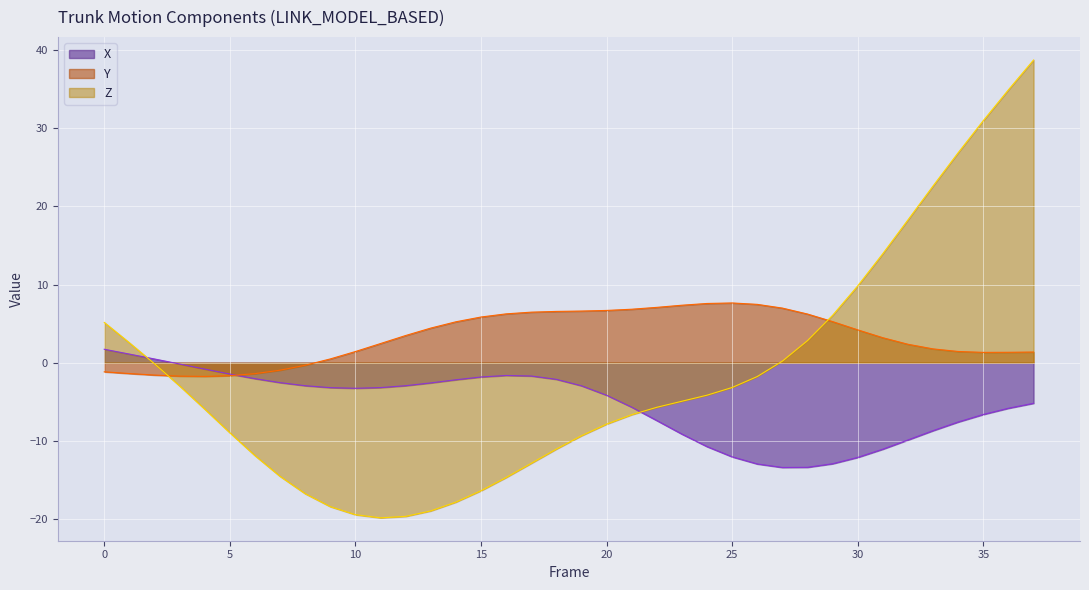

What is the sum of the Y values at 24 and 31?

10.8